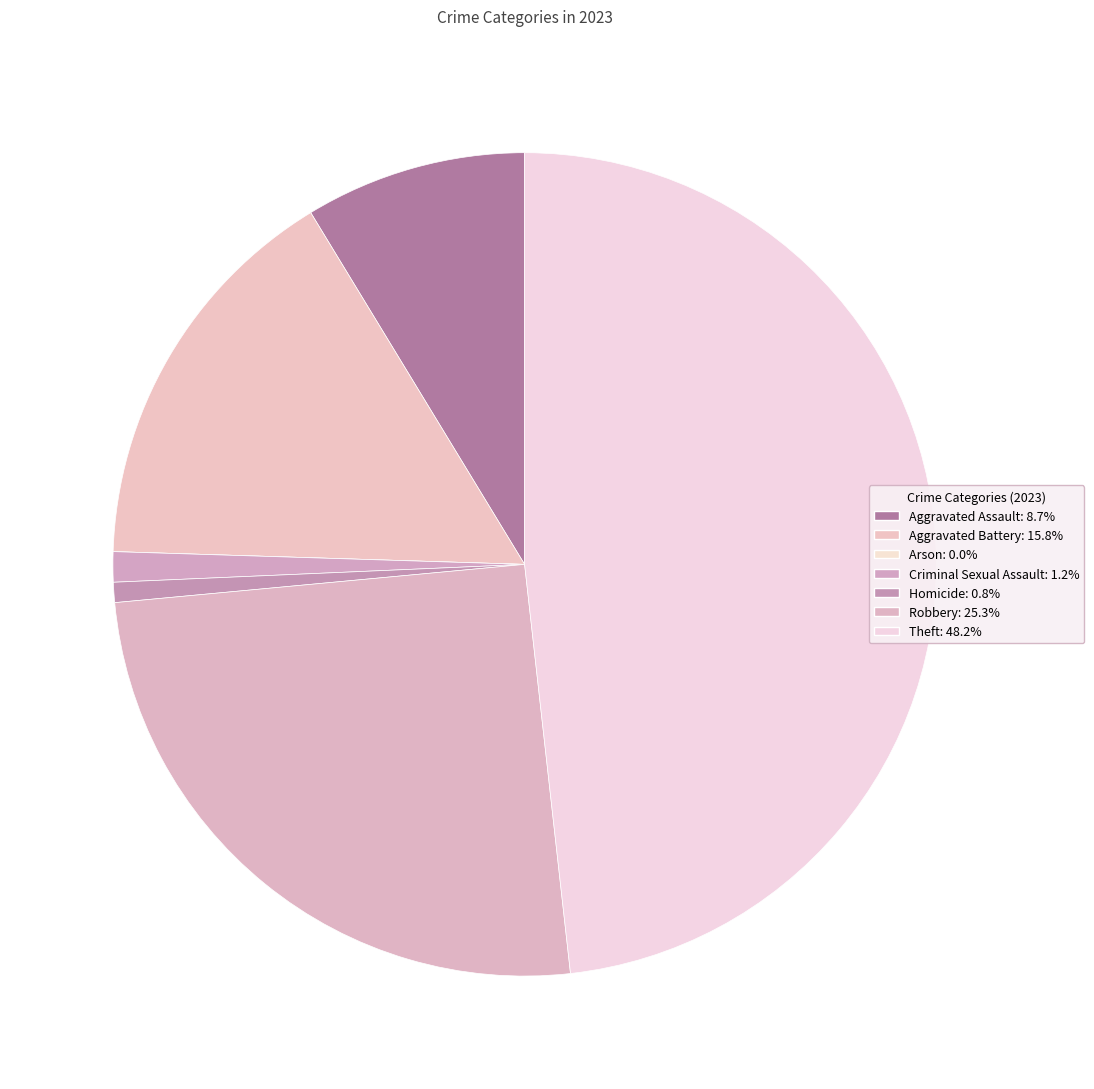

Is the sum of Robbery and Aggravated Assault greater than half?

No